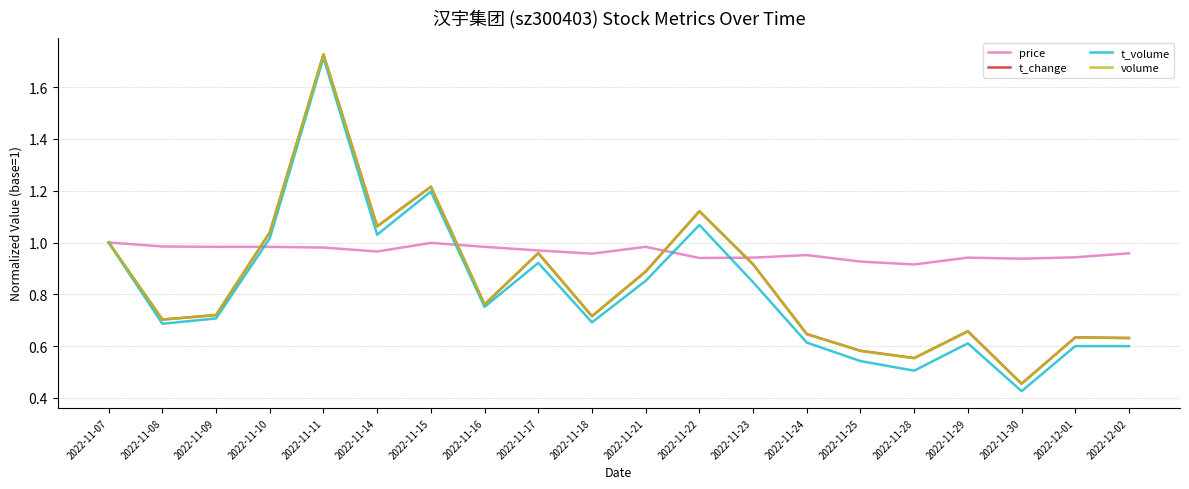

What is the difference between the t_change values at 2022-11-21 and 2022-11-28?

0.3